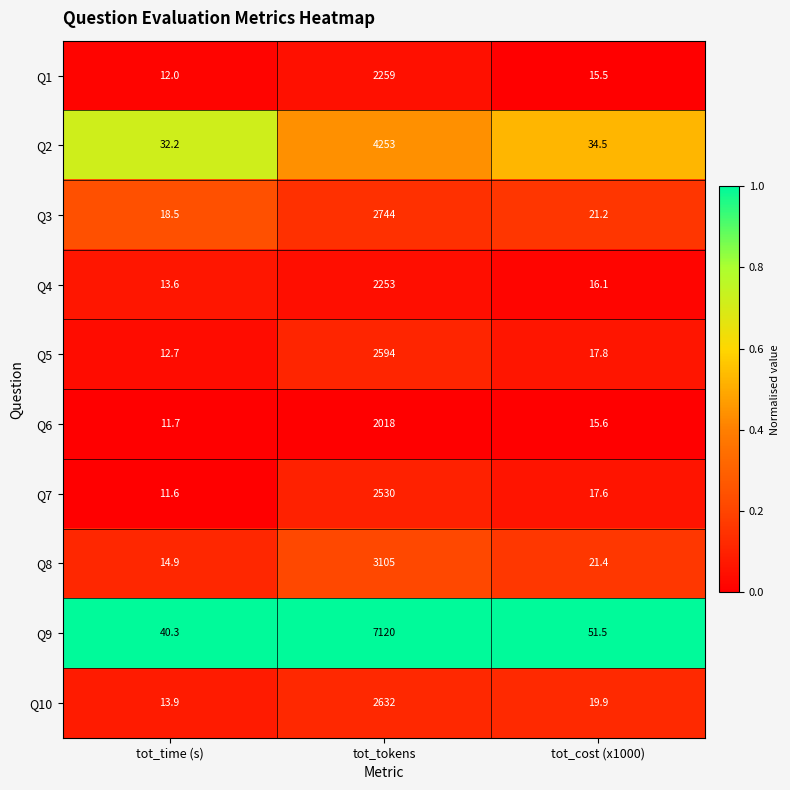

The value of Q1 at tot_time (s) is 4.2. True or false?

False